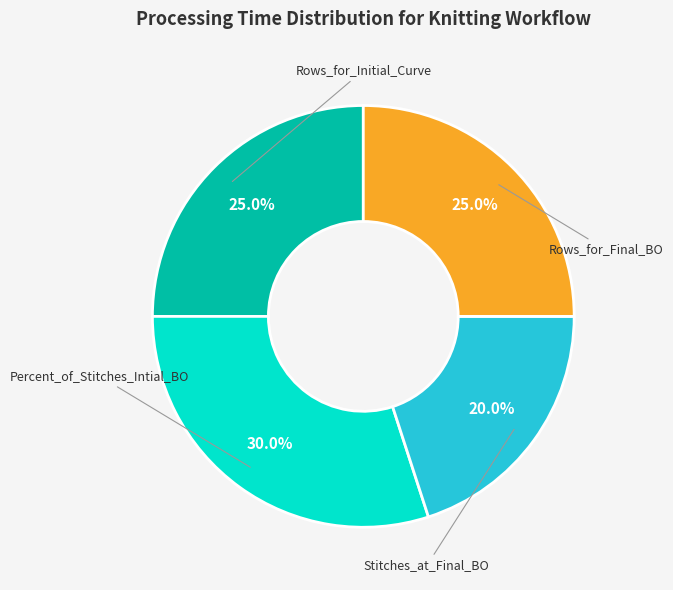

Is there a majority slice in this chart?

No